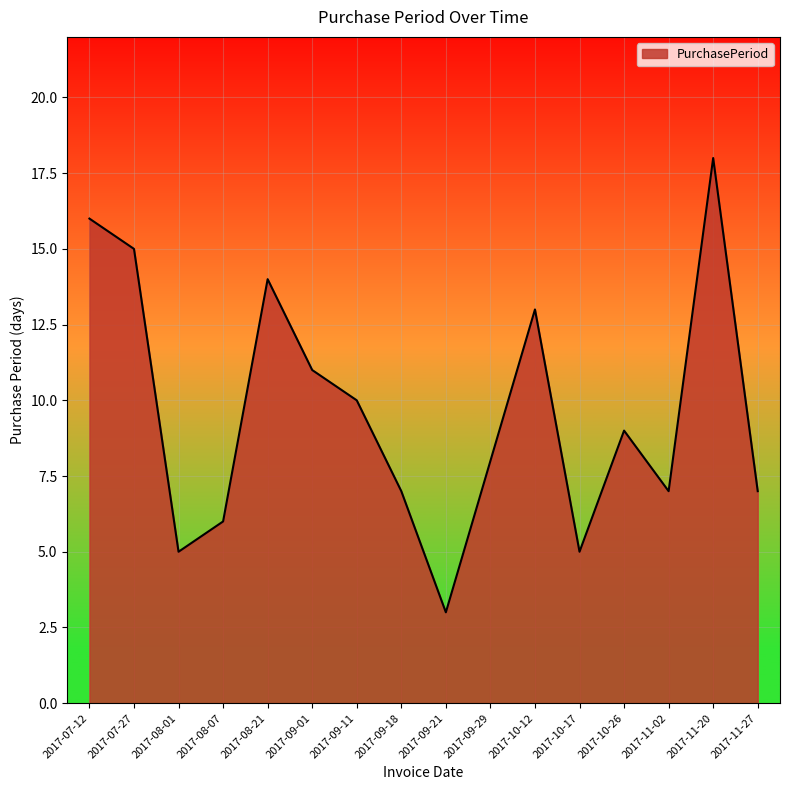

Is it true that the value at 2017-09-11 is 15?

False